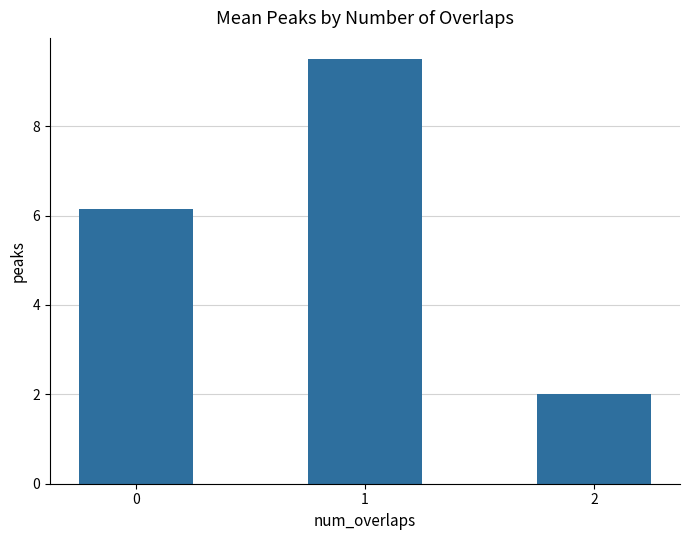

What is the sum of all values?

17.6